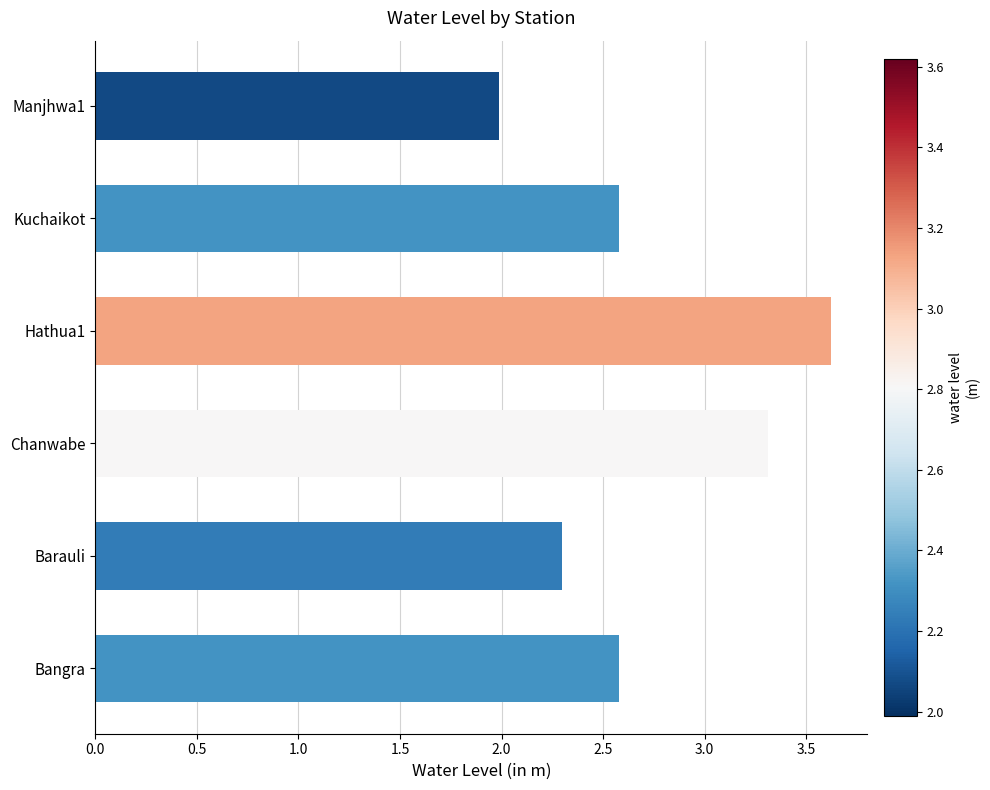

True or false: the data shows 1.5 at Hathua1.

False